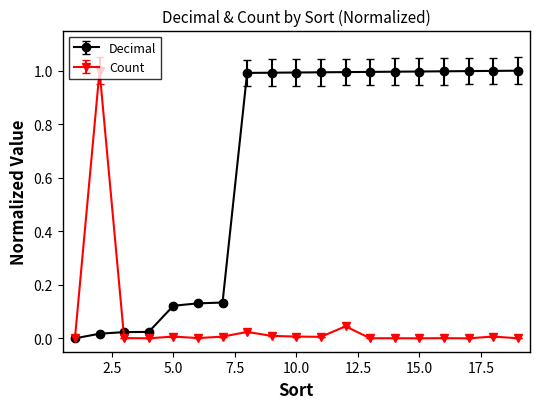

Which series has the largest total across all categories?

Decimal